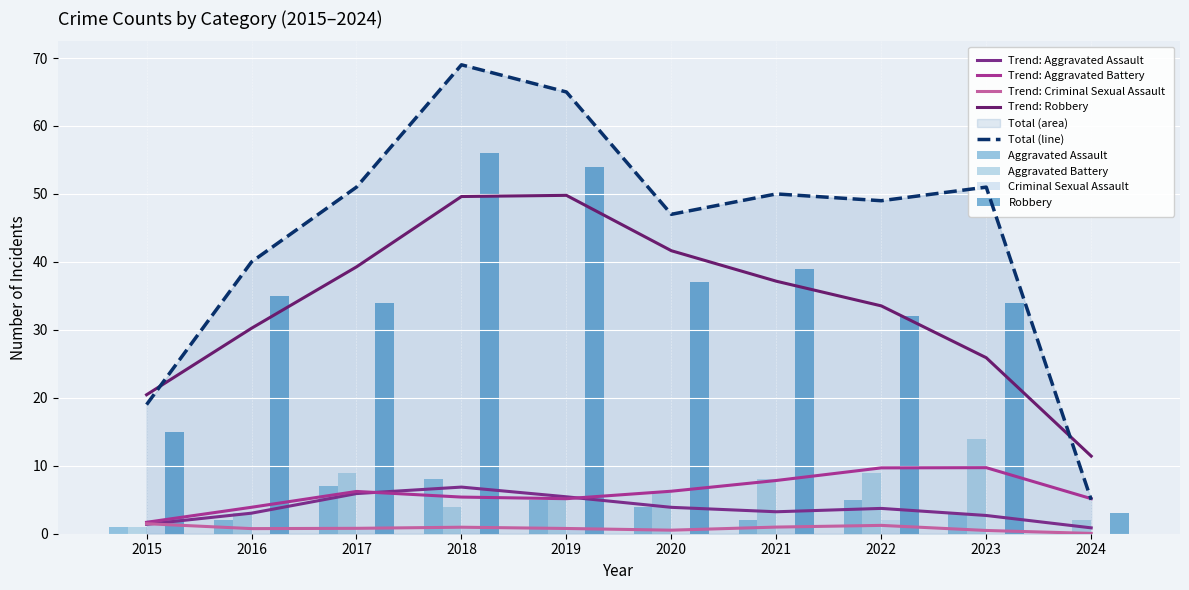

Reading right to left, extract all data points from this chart.

Aggravated Assault: 2024=0	2023=3	2022=5	2021=2	2020=4	2019=5	2018=8	2017=7	2016=2	2015=1
Aggravated Battery: 2024=2	2023=14	2022=9	2021=8	2020=6	2019=5	2018=4	2017=9	2016=3	2015=1
Criminal Sexual Assault: 2024=0	2023=0	2022=2	2021=1	2020=0	2019=1	2018=1	2017=1	2016=0	2015=2
Robbery: 2024=3	2023=34	2022=32	2021=39	2020=37	2019=54	2018=56	2017=34	2016=35	2015=15
Total: 2024=5	2023=51	2022=49	2021=50	2020=47	2019=65	2018=69	2017=51	2016=40	2015=19